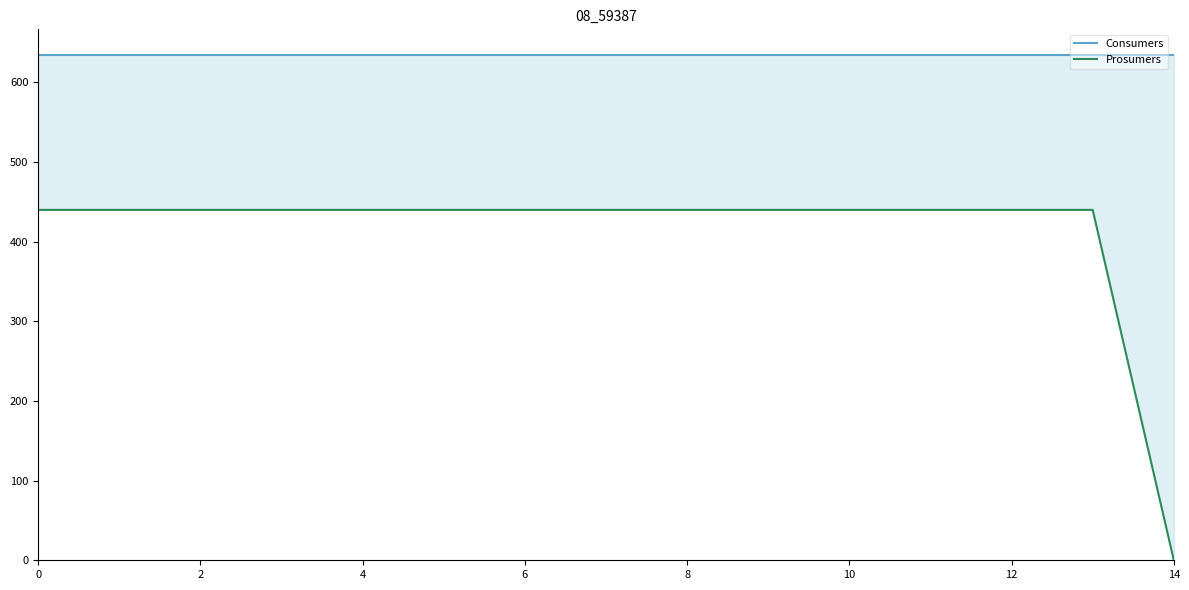

What is the total value across all series at 10?

1075